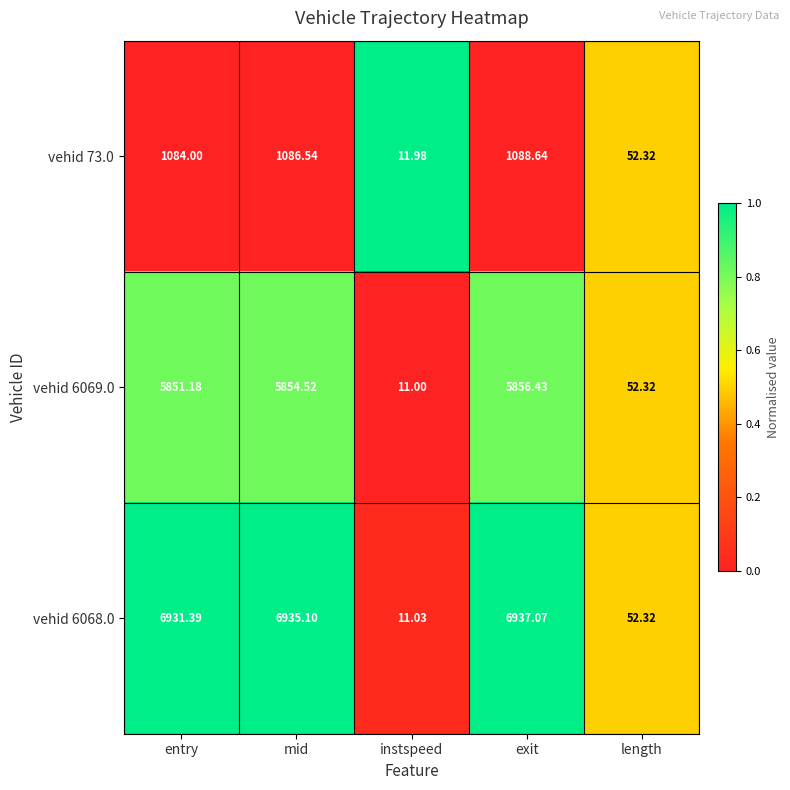

At which label is vehid 6069.0 closest to 2933?

length